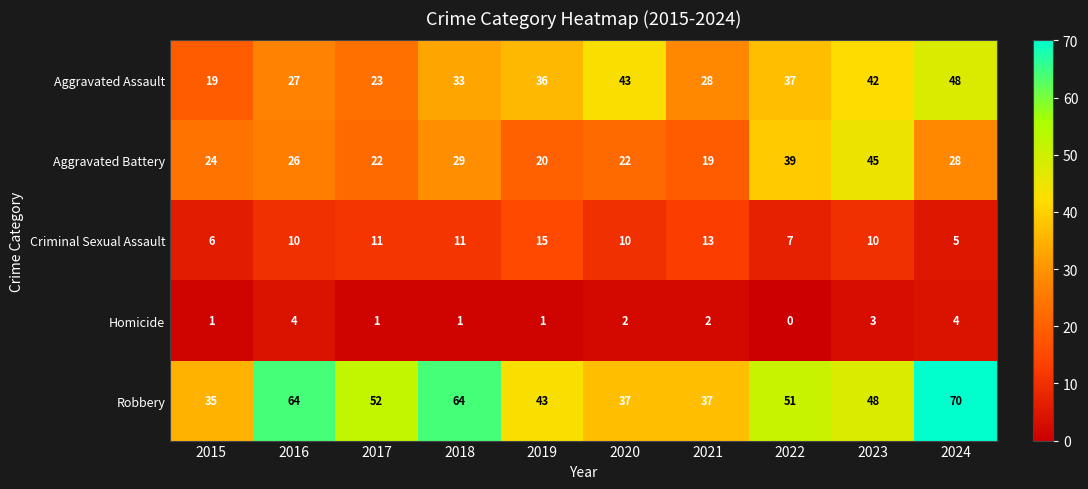

What is the difference between the highest and lowest values at 2020?

41